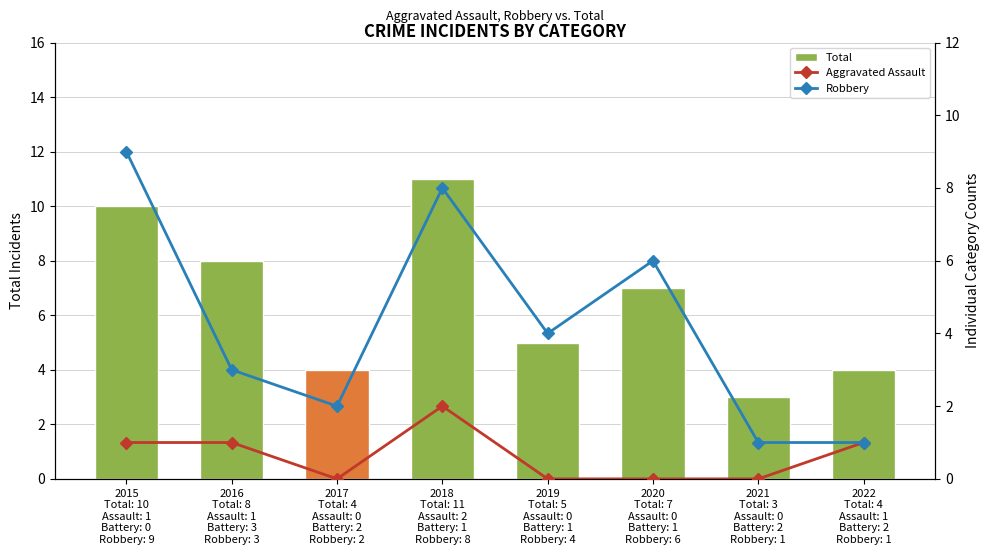

What is the maximum value for Robbery?

9